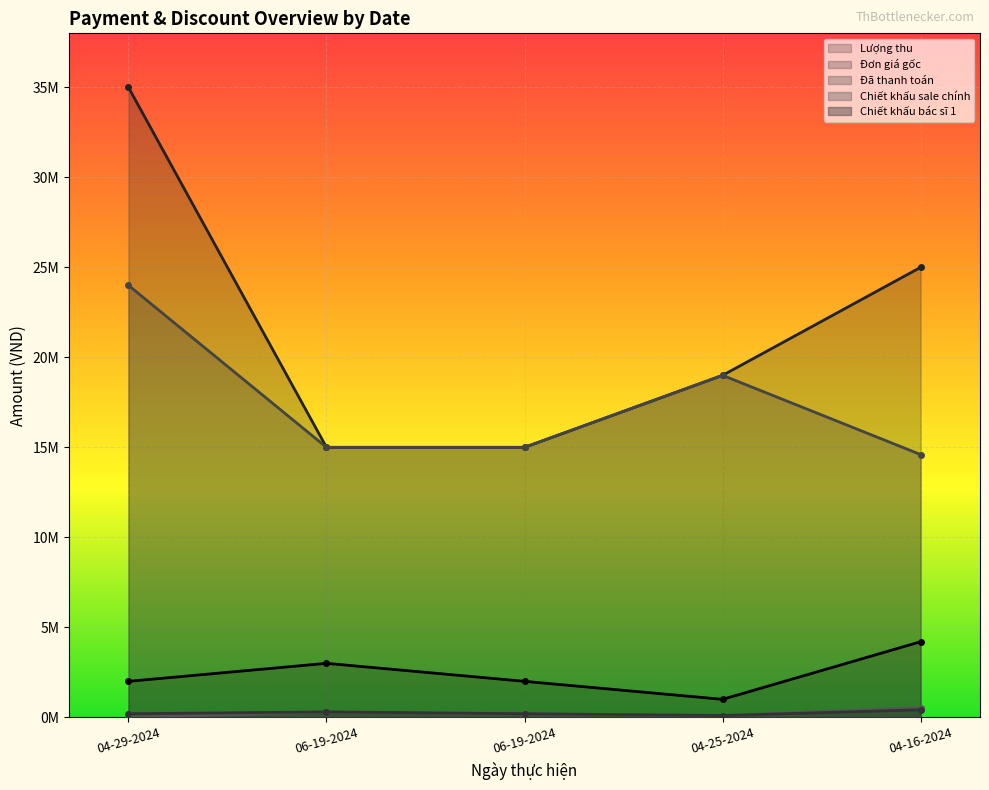

What is the value of the Đơn giá gốc point at the 3rd from the left?

15000000